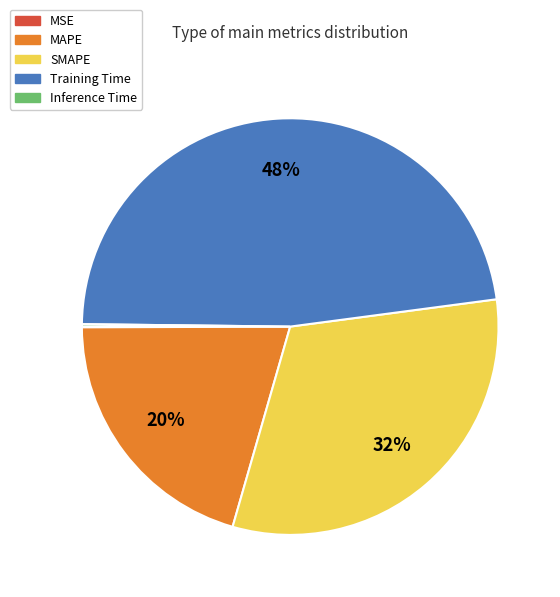

True or false: MAPE accounts for 20% of the total.

True